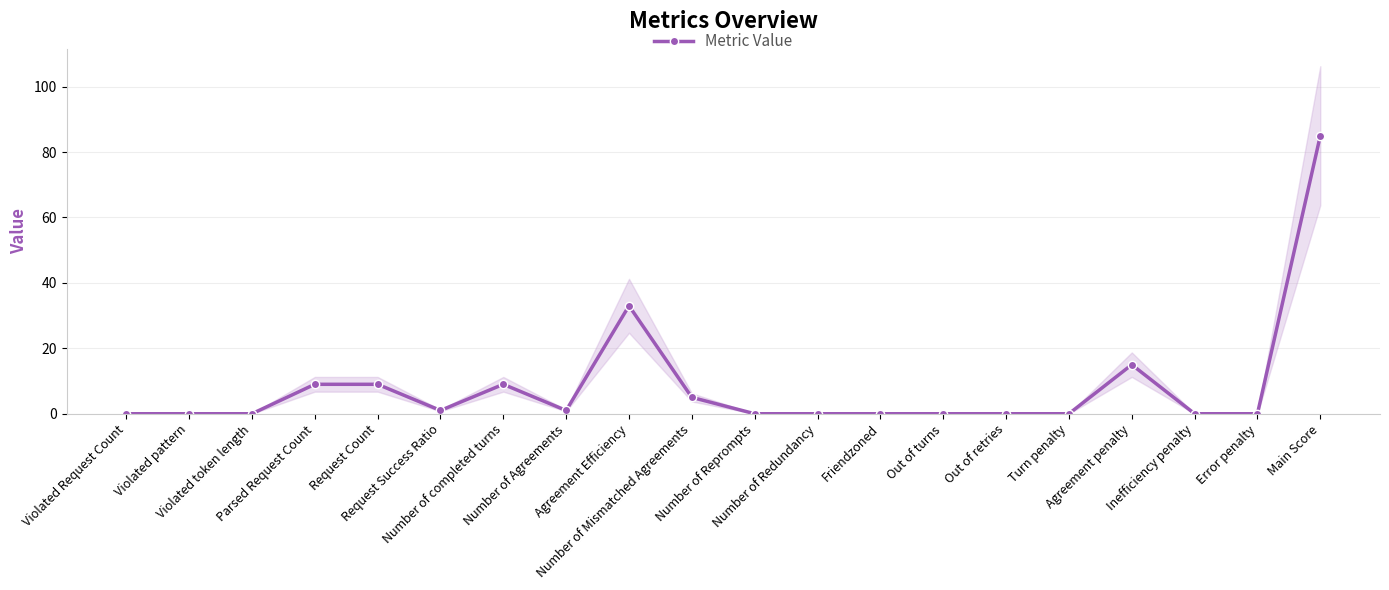

Which label corresponds to the smallest value in the chart?

Violated Request Count